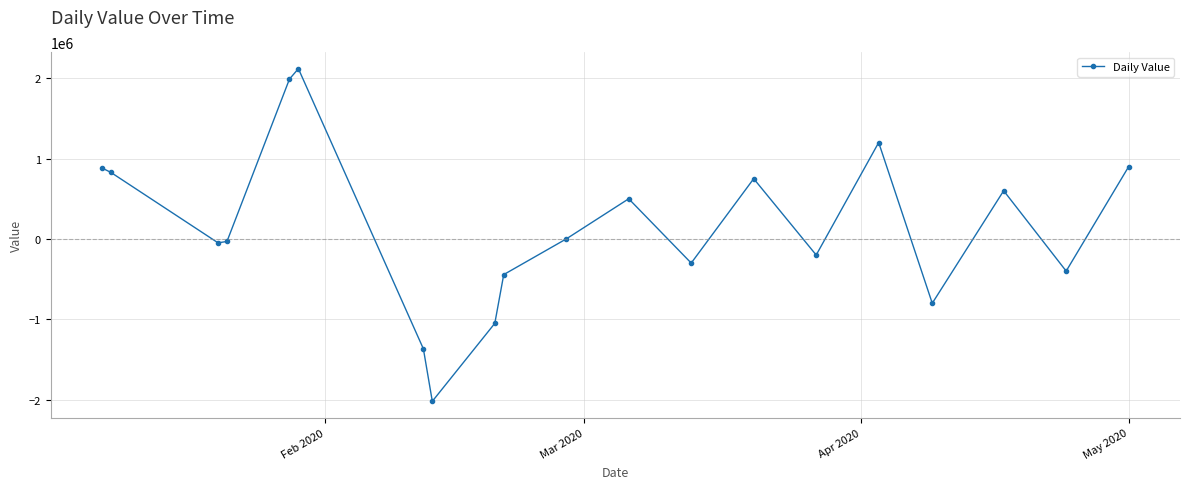

How many points are lower than both their immediate neighbors (excluding endpoints)?

6